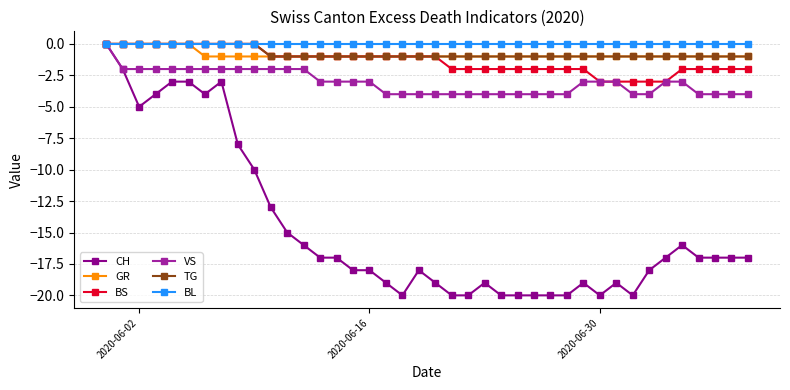

Which series has the largest range (max minus min)?

CH